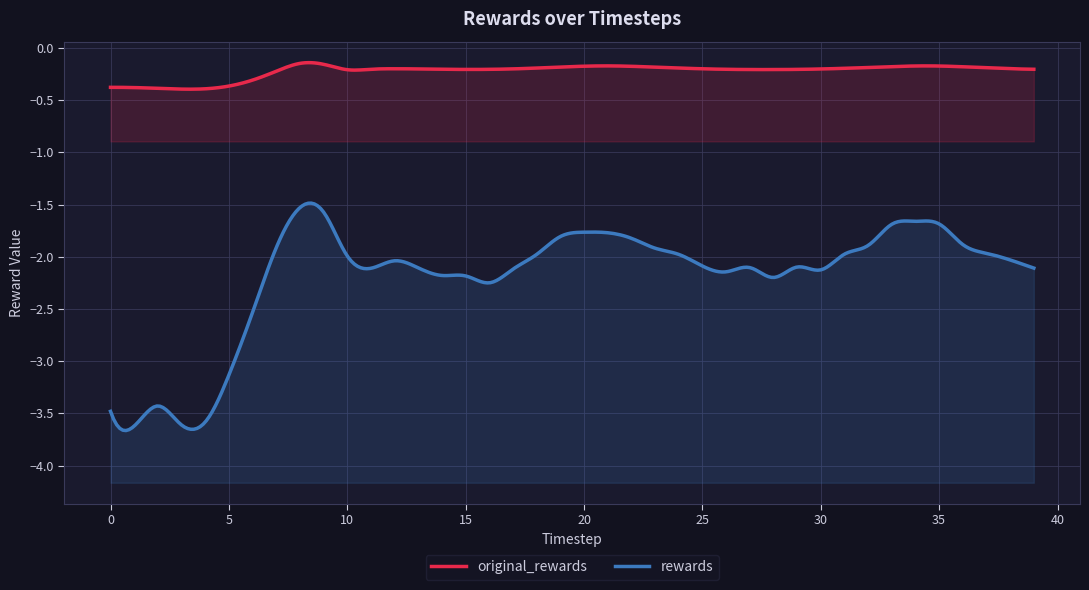

What is the total value across all series at 28?

-2.4